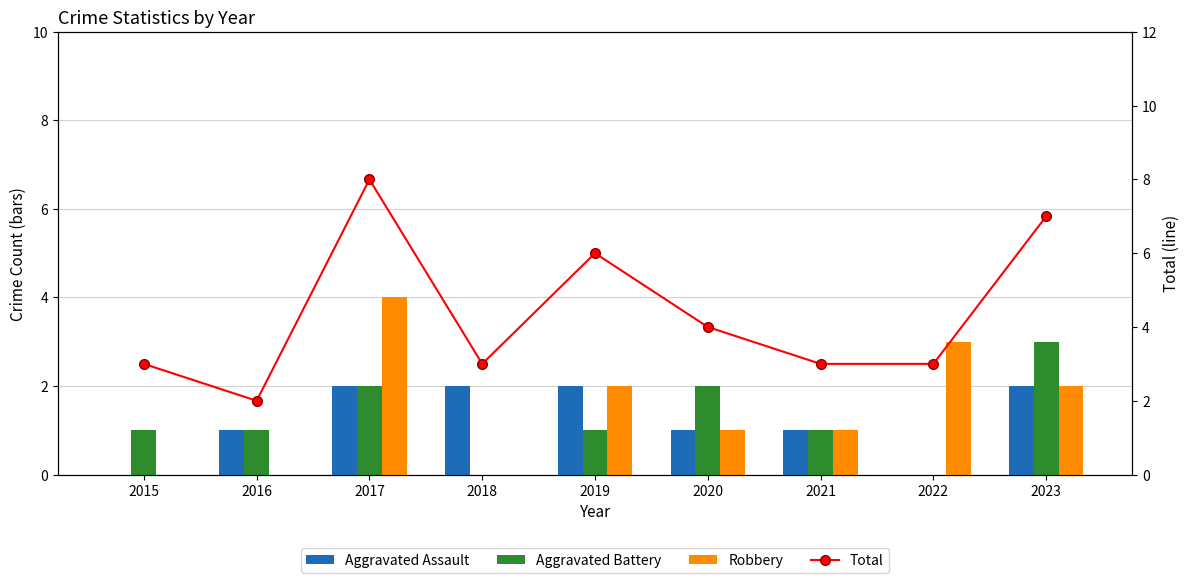

True or false: Total has a value of 3 at 2021.

True